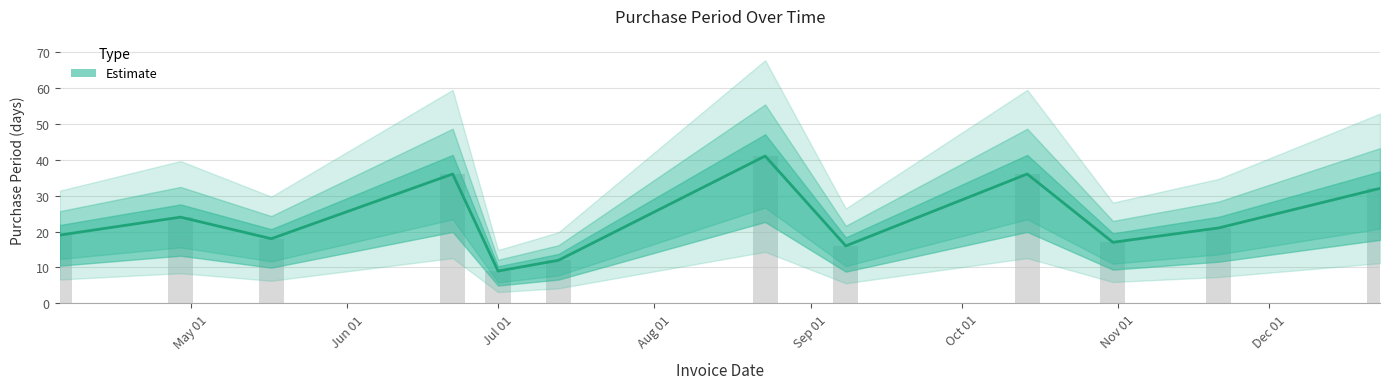

Reading left to right, transcribe all the data shown in this chart.

19	24	18	36	9	12	41	16	36	17	21	32